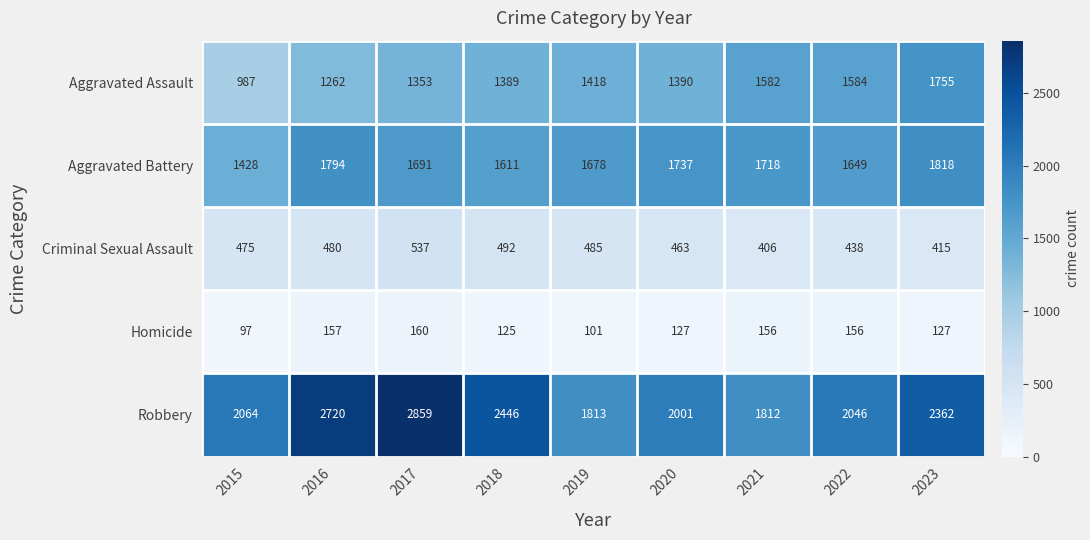

At 2018, list the series in order from smallest to largest.

Homicide, Criminal Sexual Assault, Aggravated Assault, Aggravated Battery, Robbery